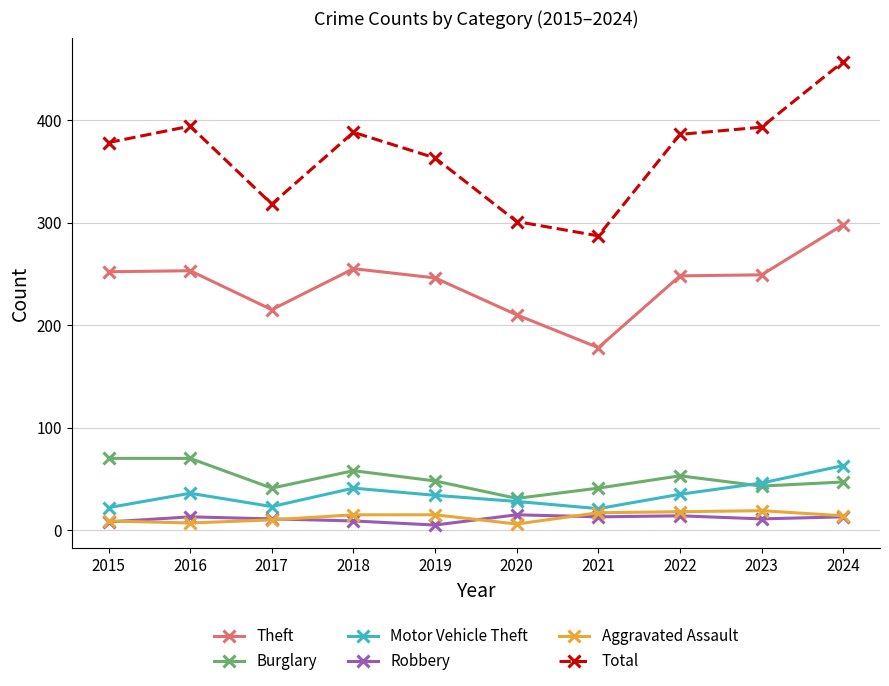

In Robbery, how many points are lower than both neighbors (excluding endpoints)?

3